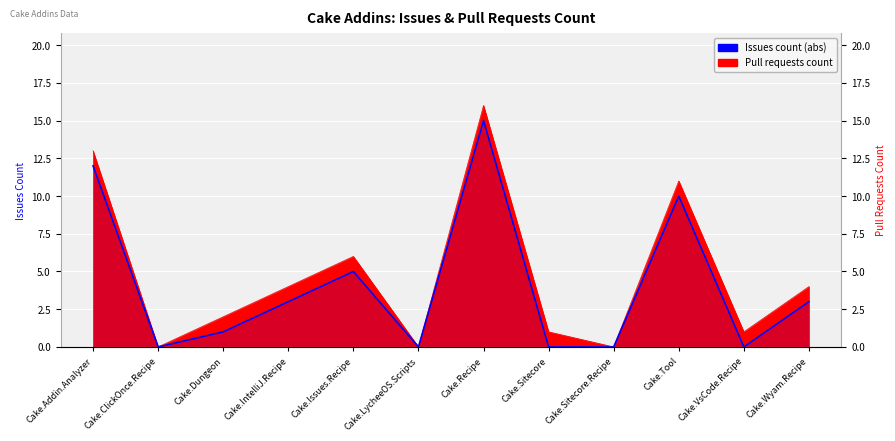

Reading left to right, transcribe all the data shown in this chart.

Cake.Addin.Analyzer=12	Cake.ClickOnce.Recipe=0	Cake.Dungeon=1	Cake.IntelliJ.Recipe=3	Cake.Issues.Recipe=5	Cake.LycheeOS.Scripts=0	Cake.Recipe=15	Cake.Sitecore=0	Cake.Sitecore.Recipe=0	Cake.Tool=10	Cake.VsCode.Recipe=0	Cake.Wyam.Recipe=3